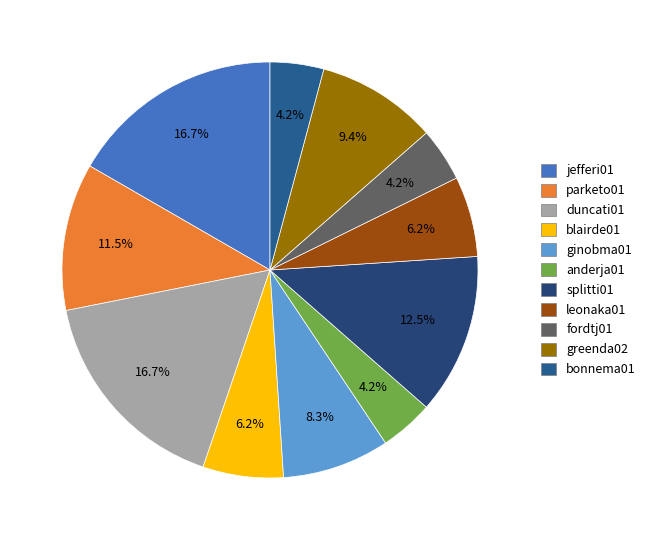

Count the number of slices in the pie.

11